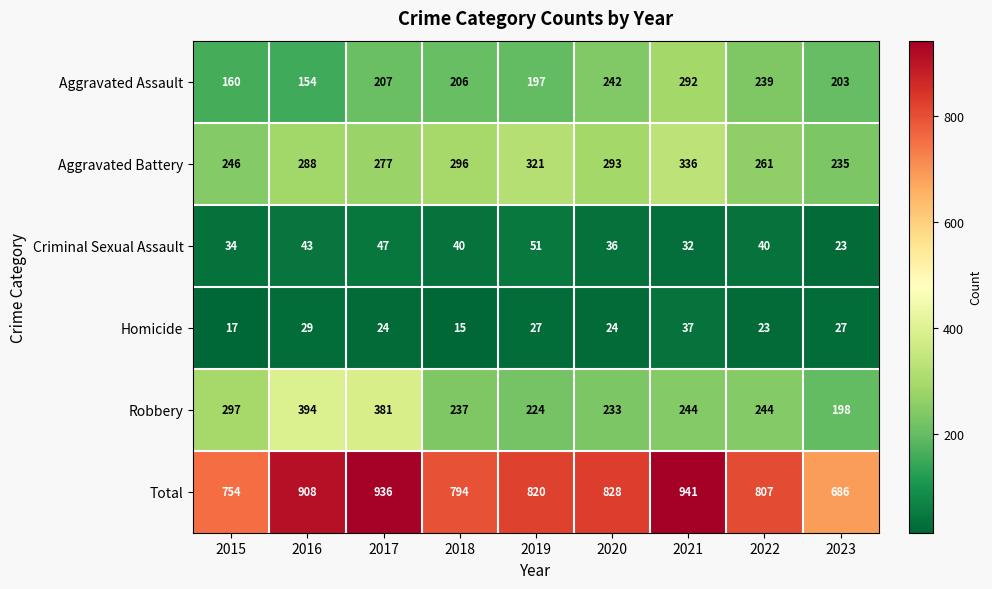

Which series has the largest range (max minus min)?

Total